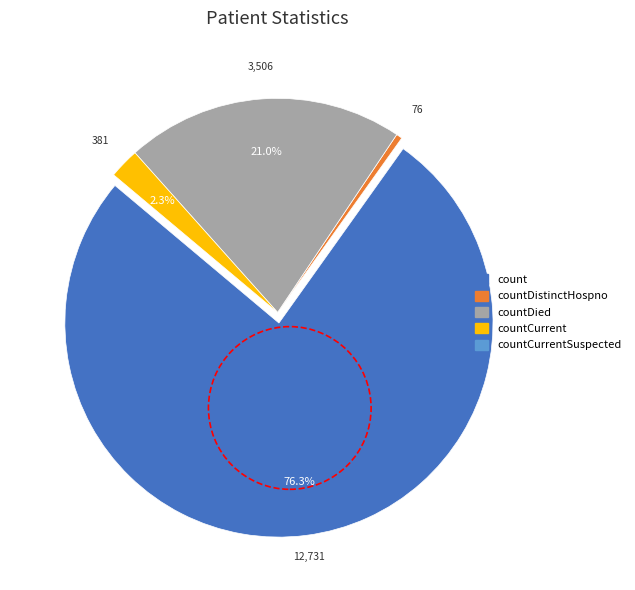

Is there a majority slice in this chart?

Yes